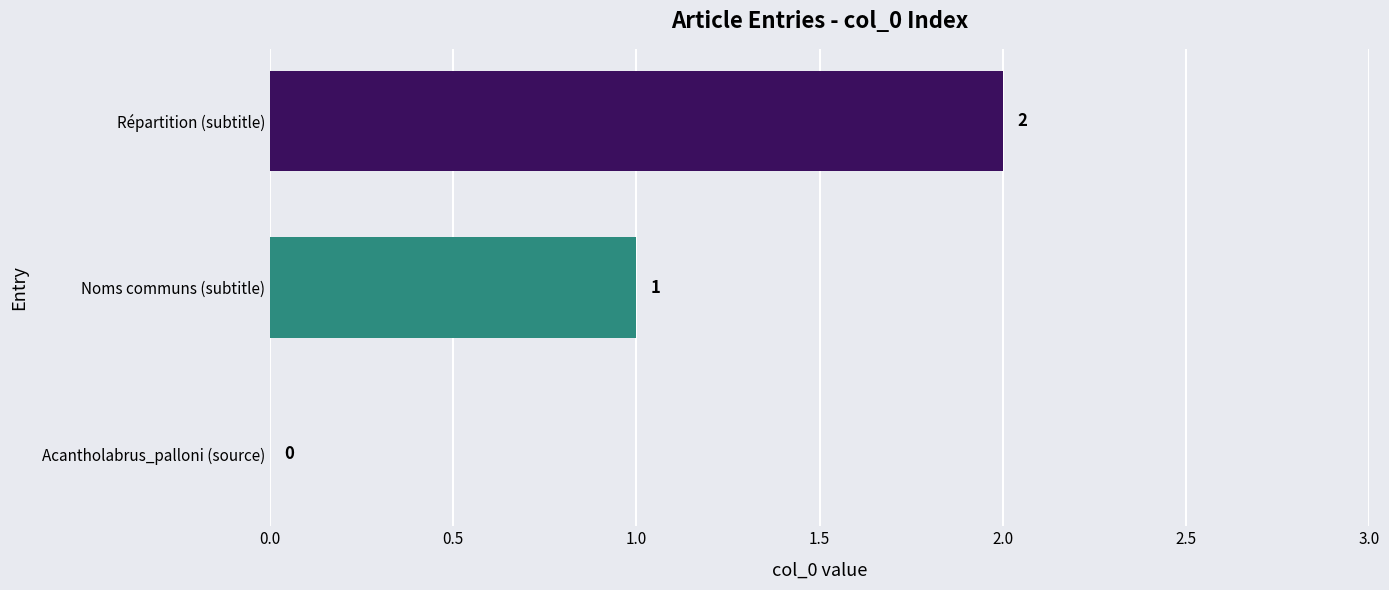

At which label is the value closest to 1?

Noms communs (subtitle)